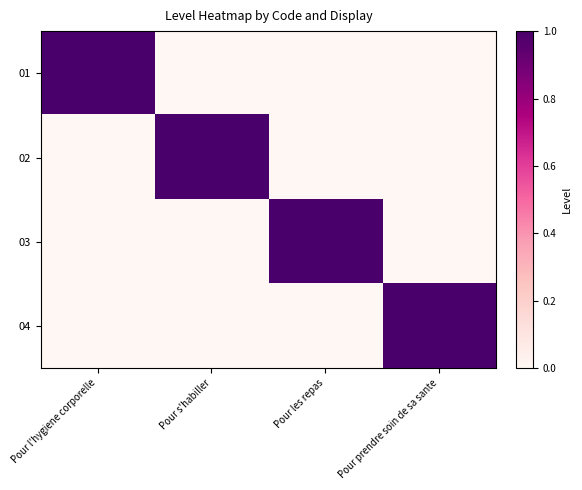

Which series has the widest spread of values?

01